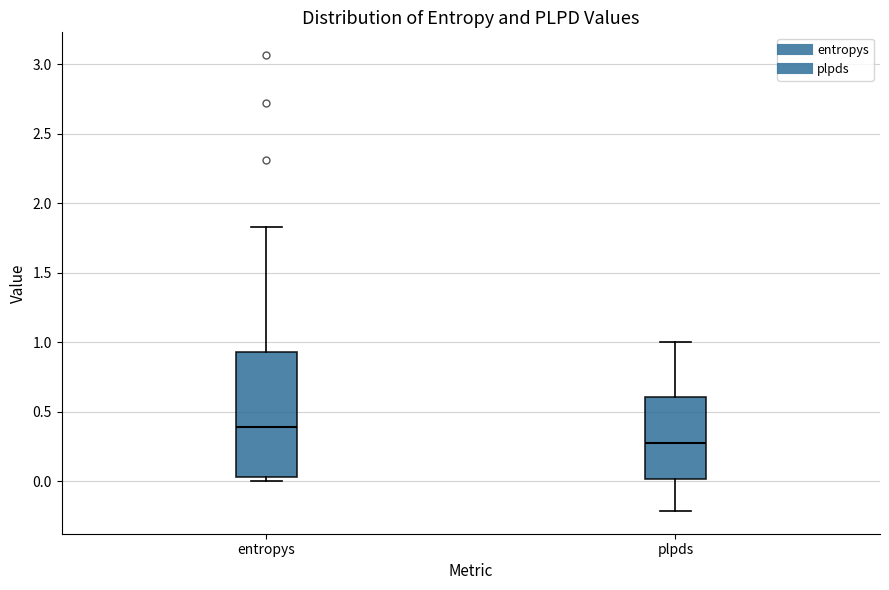

Comparing the boxes themselves (not the whiskers), which one is the tallest?

entropys